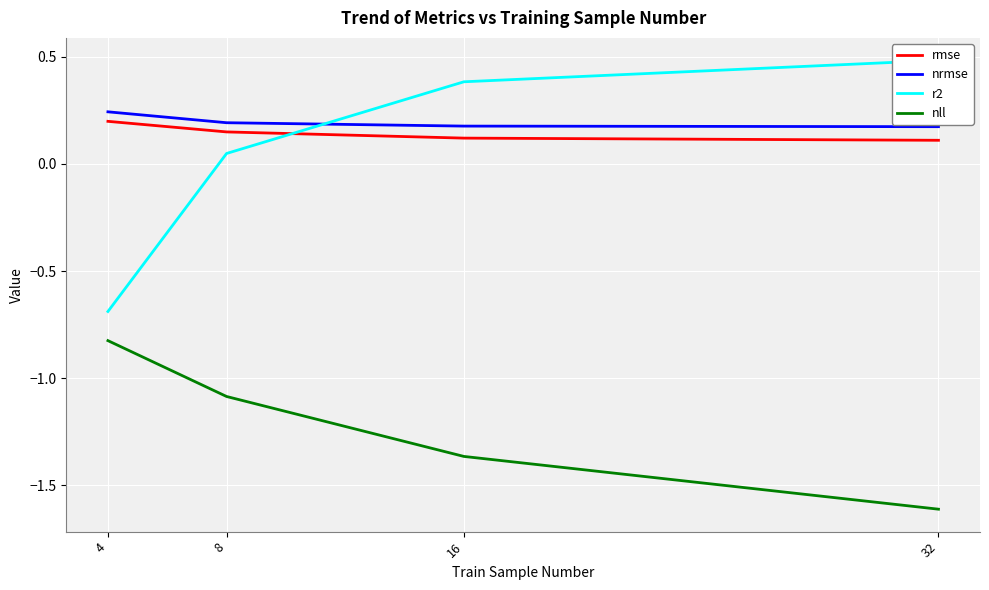

Is this an area chart (filled region under the line)?

No